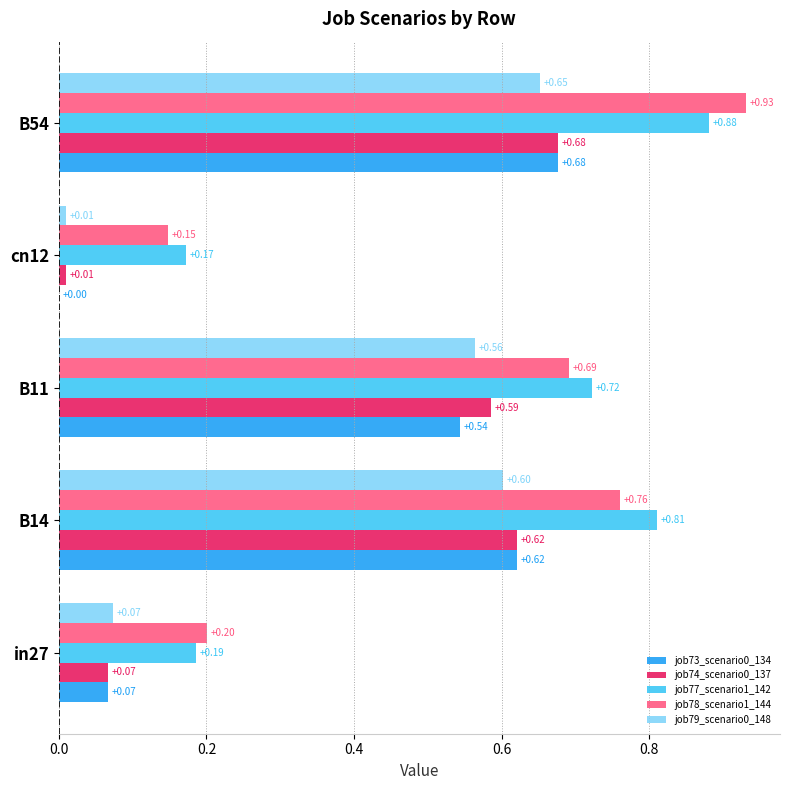

What is the sum of the job79_scenario0_148 values at B14 and B11?

1.2